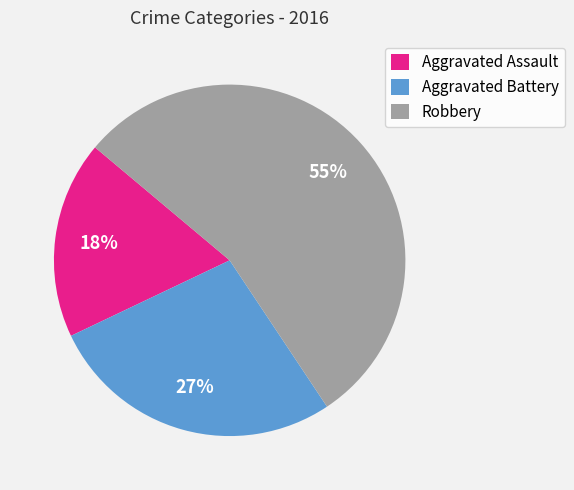

What is the smallest slice in the pie chart?

Aggravated Assault